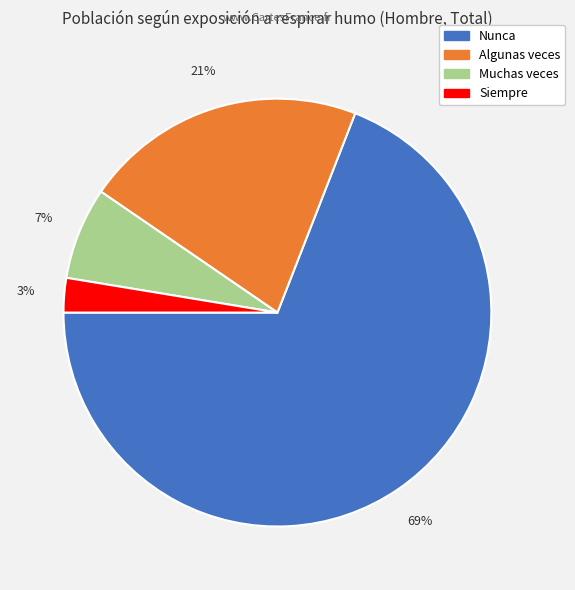

Which slice is the largest?

Nunca